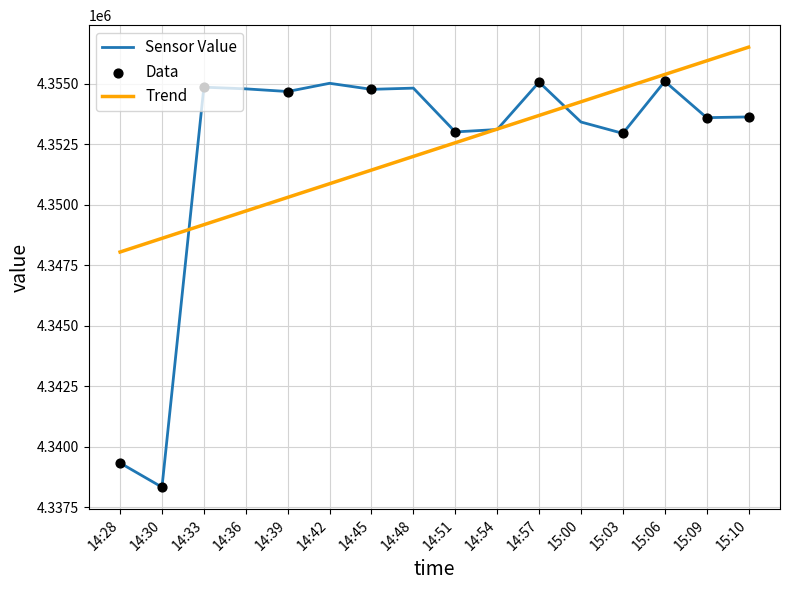

What is the spread (max minus min) of values at 14:51?

447.2